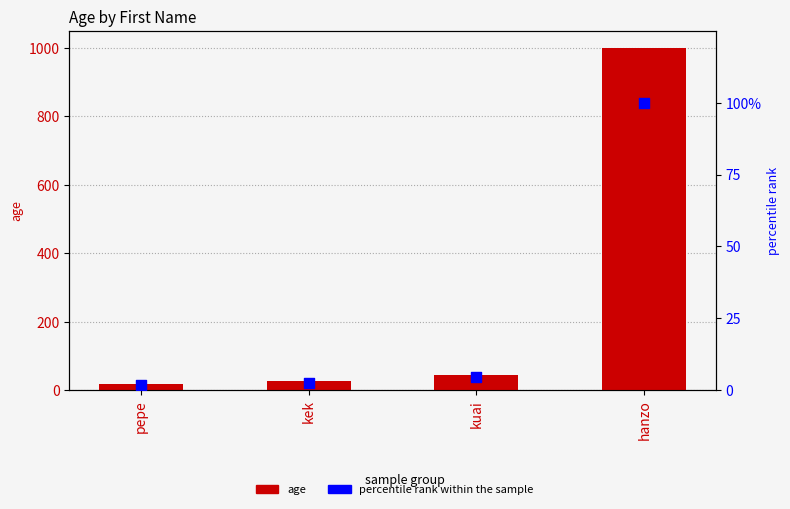

Which series contains the lowest Y value?

percentile rank within the sample